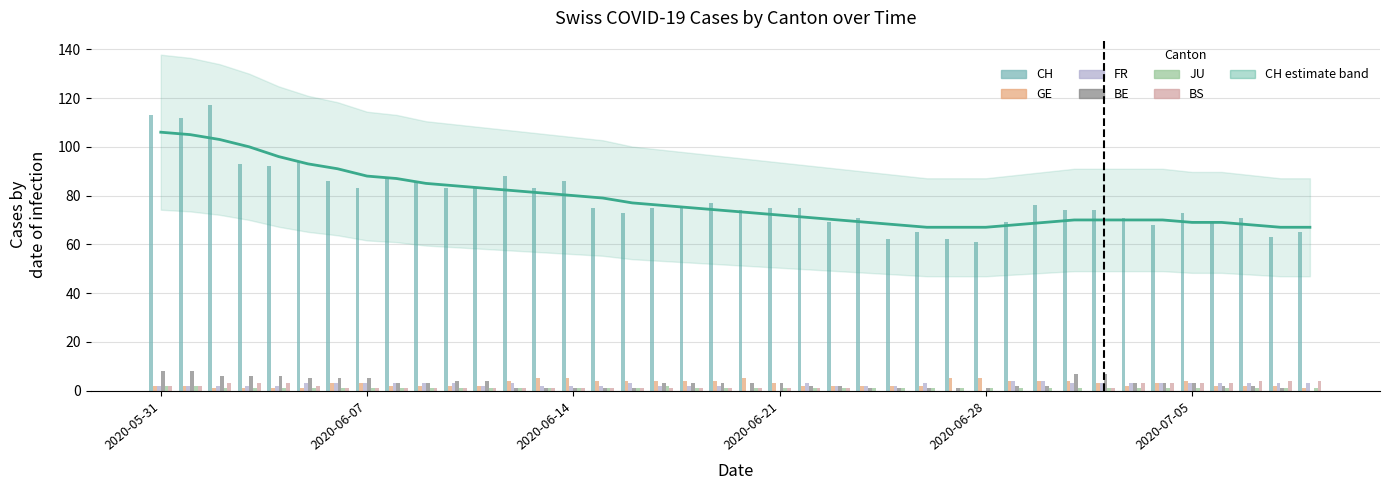

What is the difference between the maximum and second lowest values in the FR series?

4